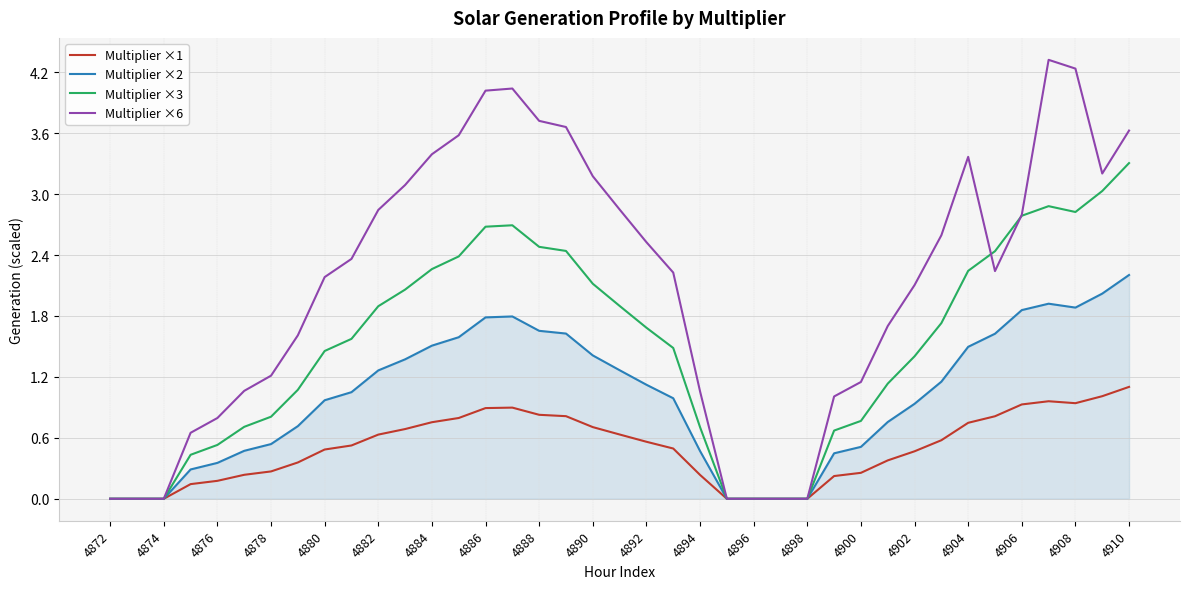

What is the average value of the Multiplier ×3 series?

1.5